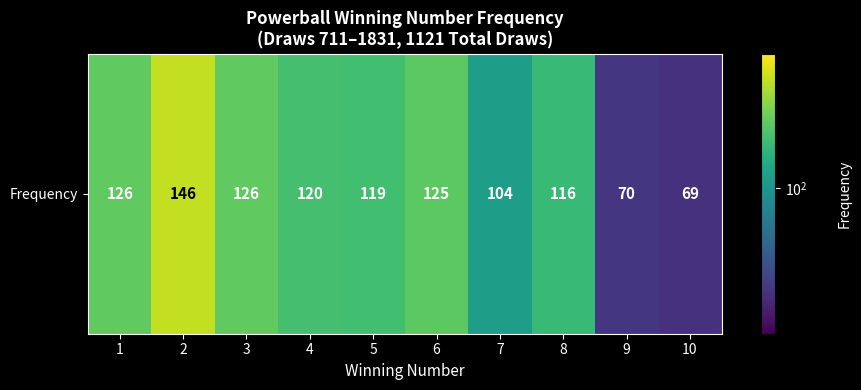

What is the smallest value displayed?

69